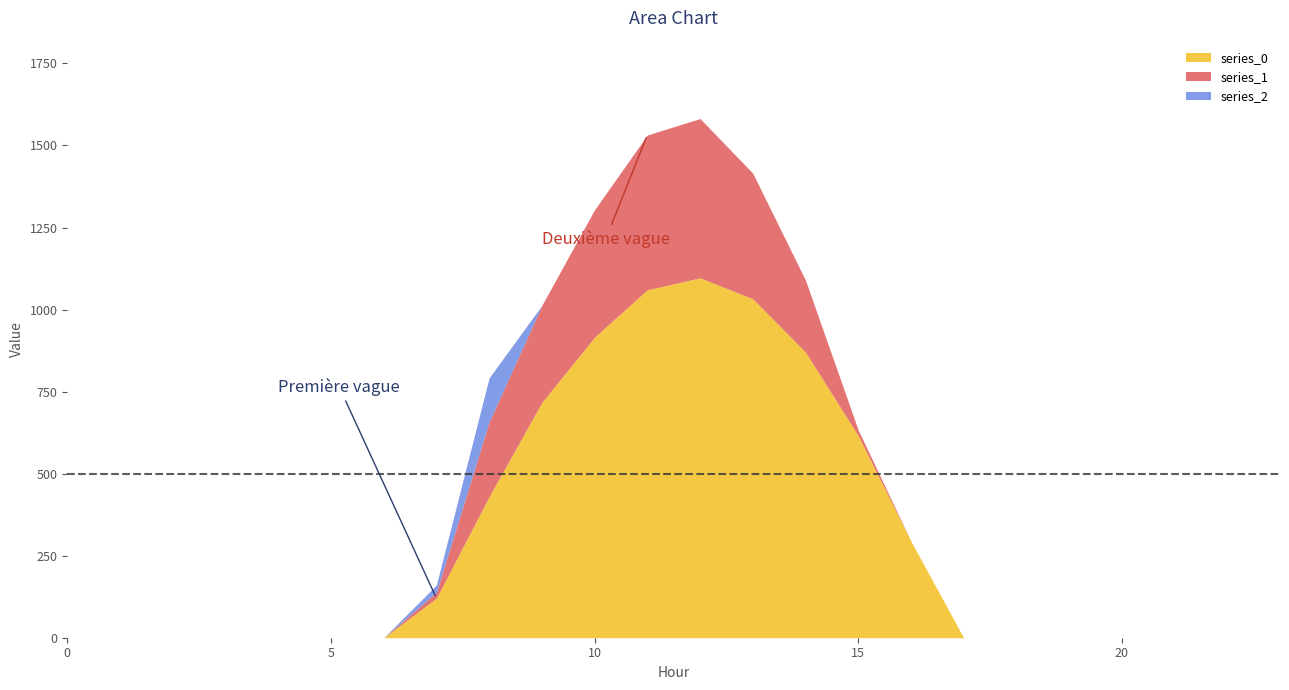

Is the value of series_1 at 20 greater than the value of series_2 at 22?

No